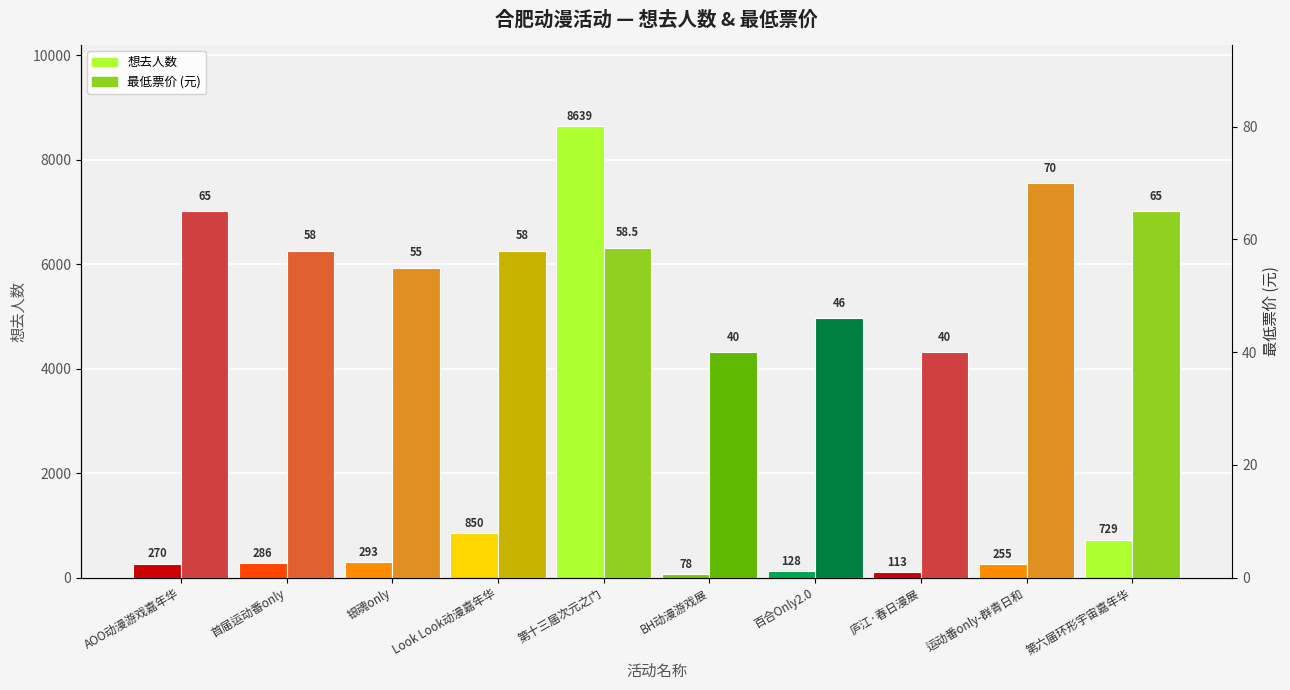

What is the total value across all series at 首届运动番only?

344.0